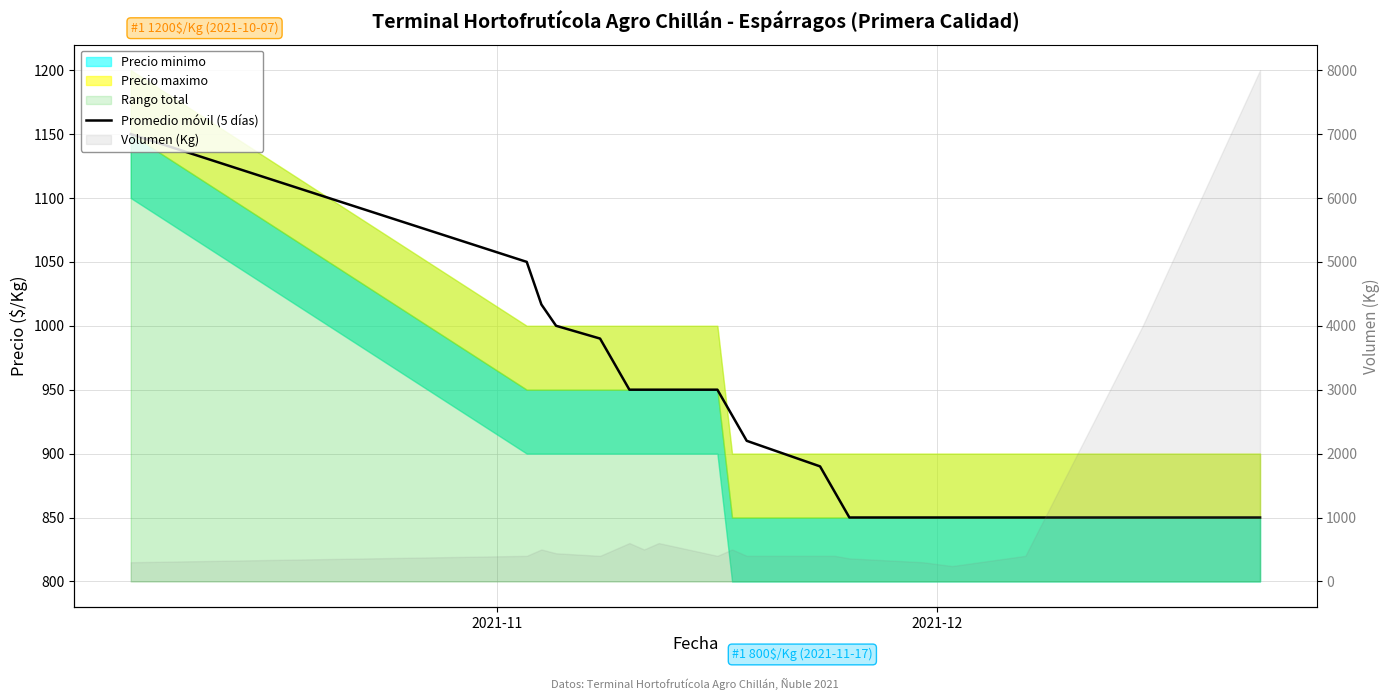

What is the minimum value shown in the chart?

850.0